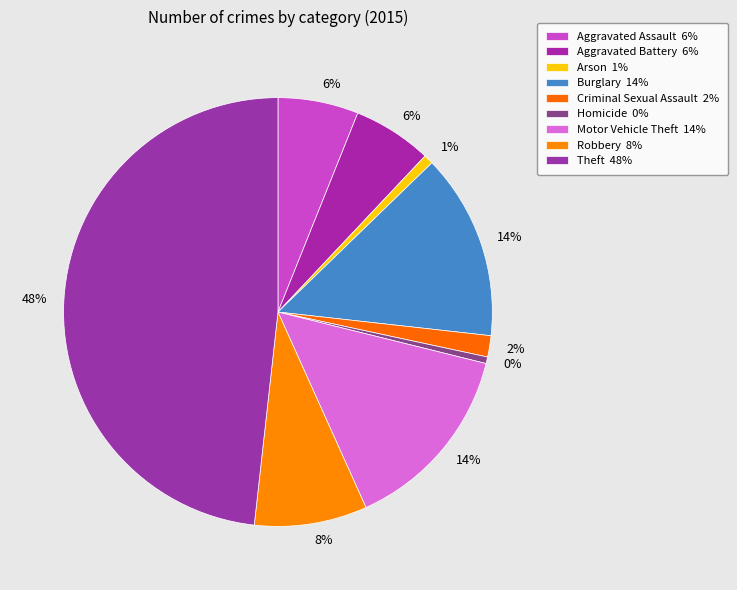

True or false: Burglary accounts for 1% of the total.

False